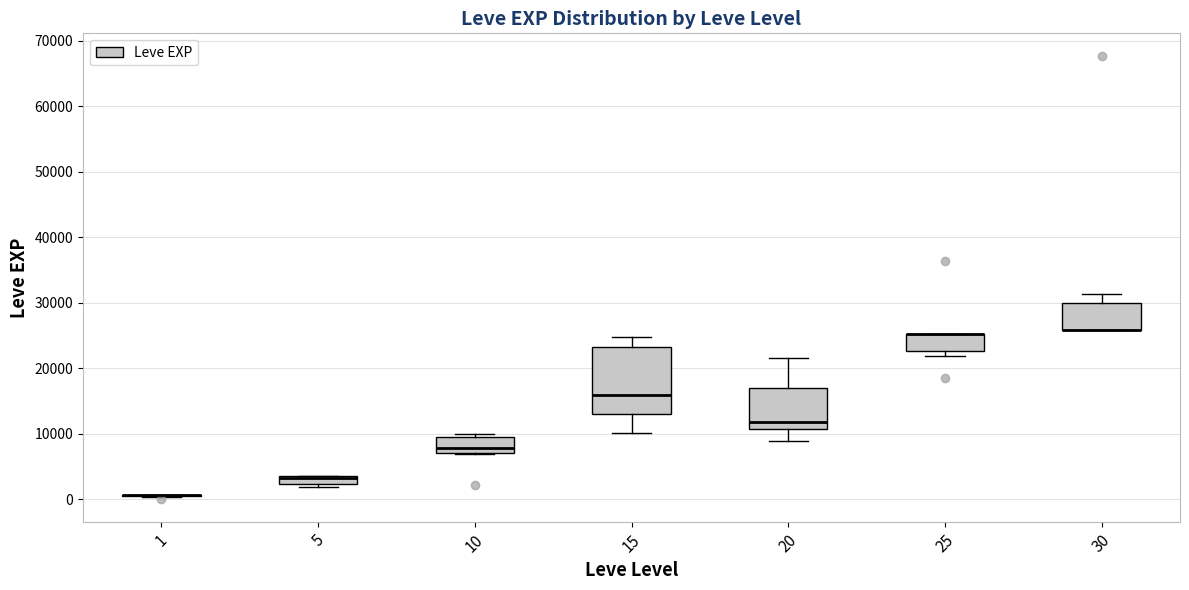

Where is the lower edge of the box at x = 30 on the y-axis? The values are not printed on the chart, so give them approximately, as read against the axis.

26000